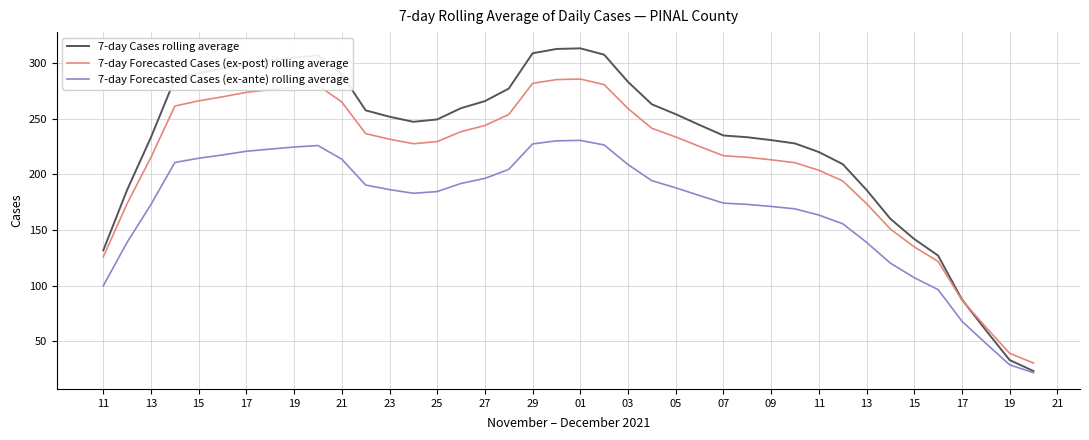

Which series has the largest range (max minus min)?

7-day Cases rolling average